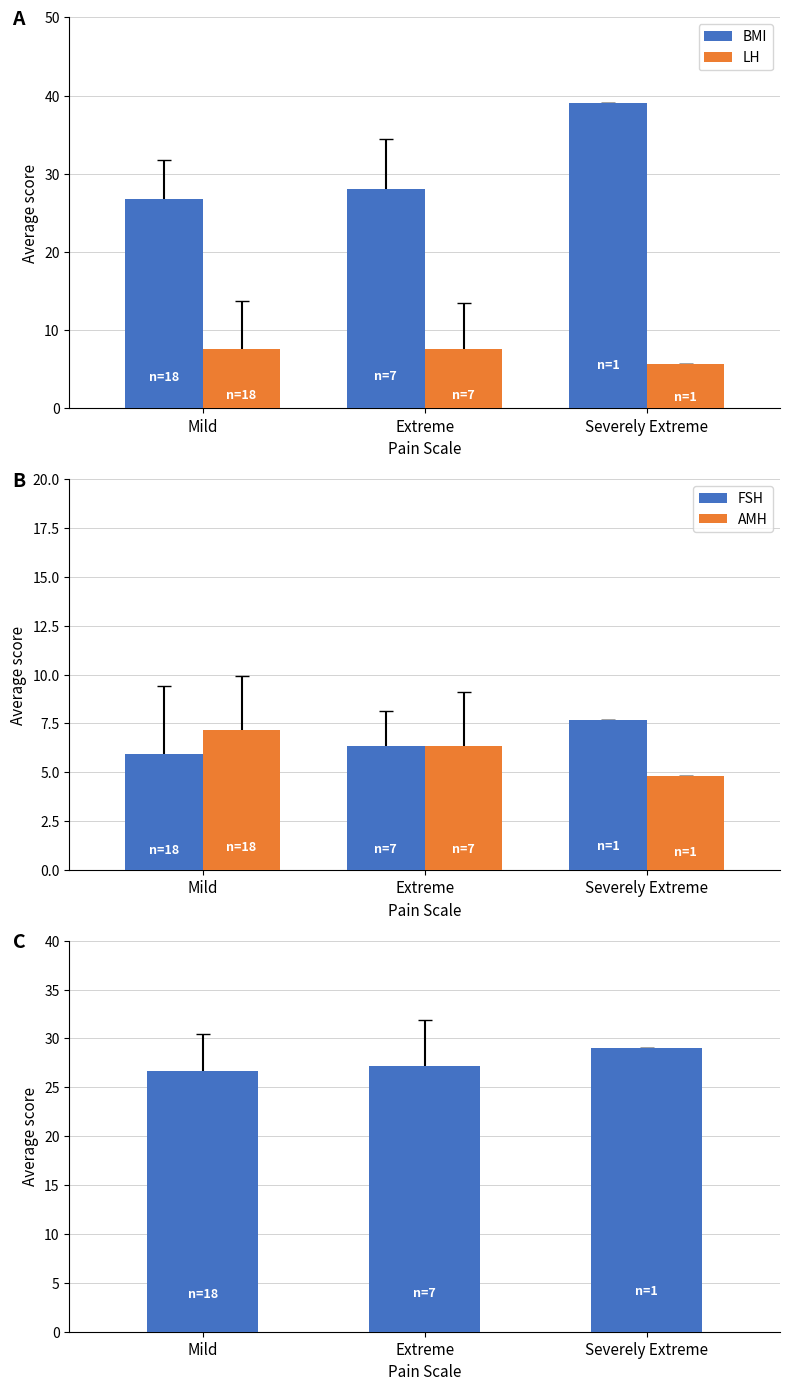

What is the label of the 2nd bar from the right?

Extreme